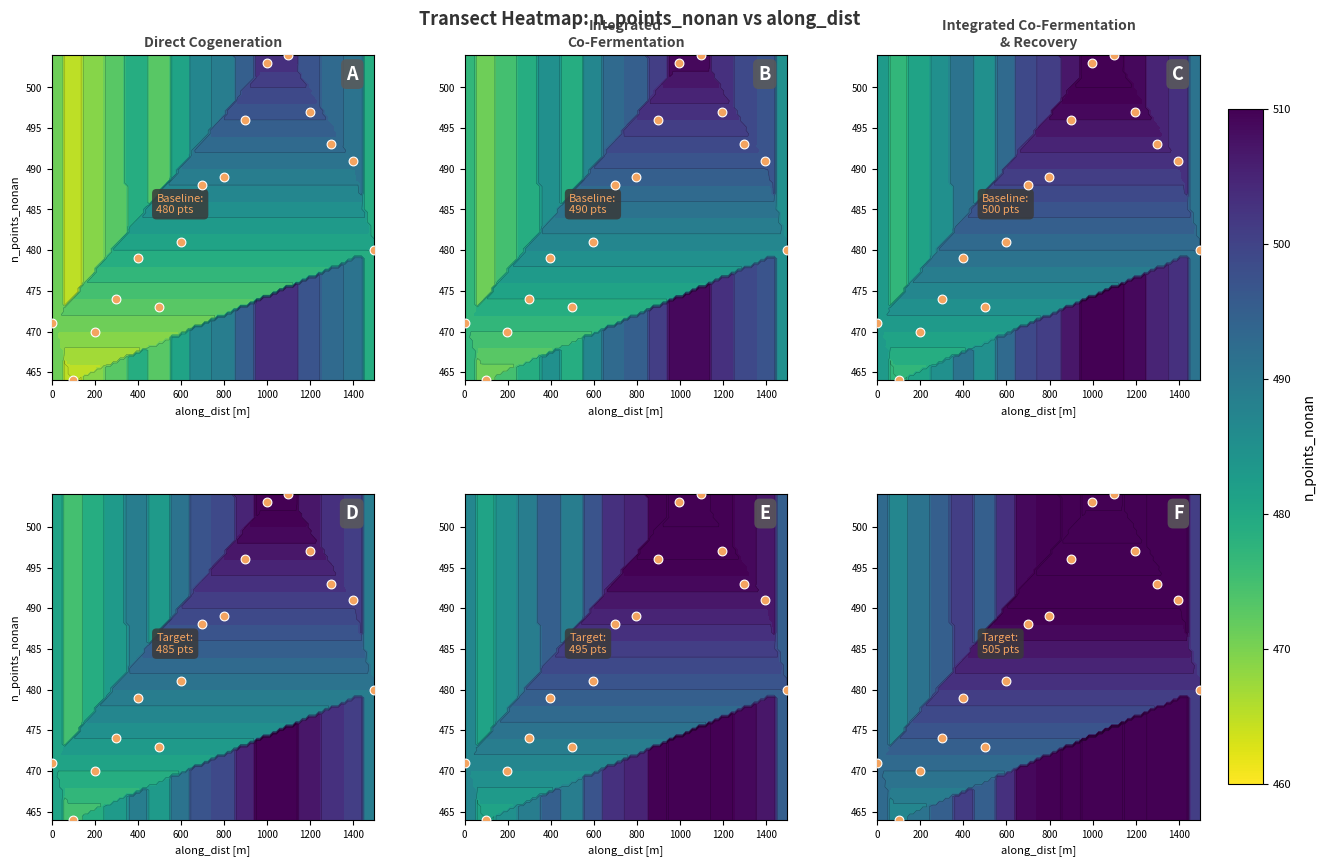

What is the greatest value displayed?

504